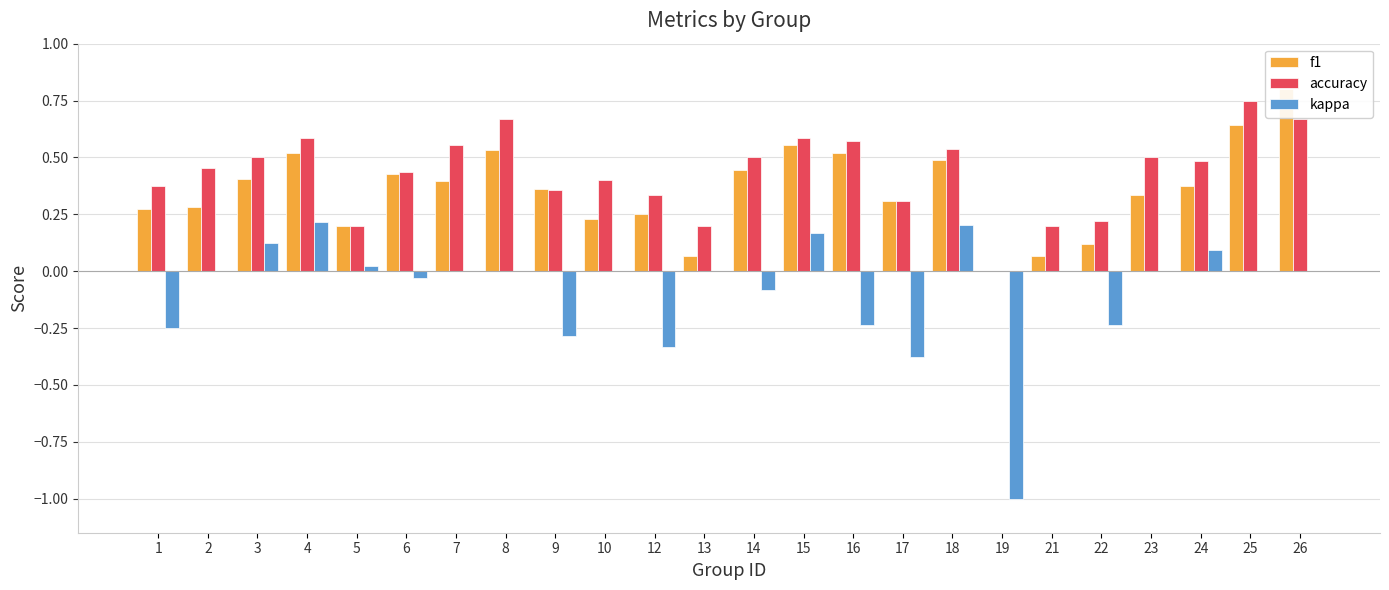

The value of accuracy at 25 is 0.8. True or false?

True